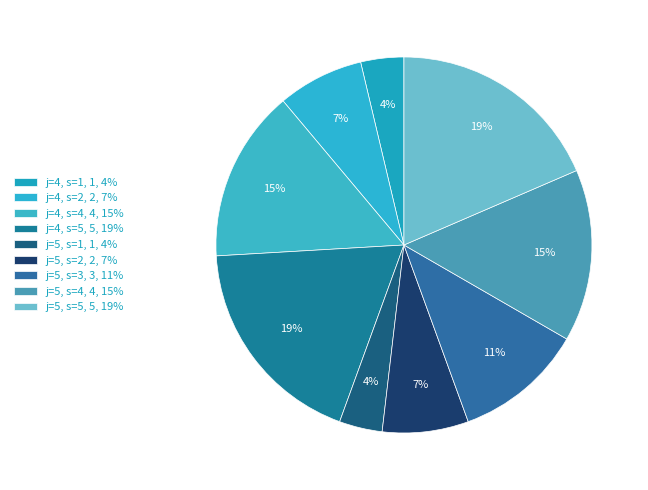

How many segments does this pie chart have?

9